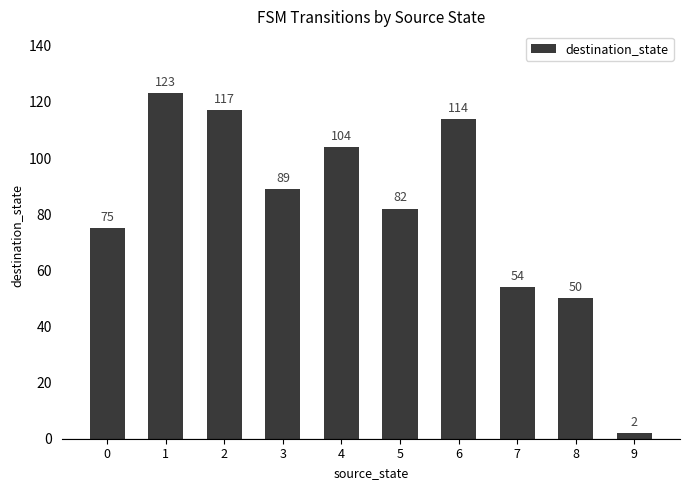

What is the value of the 9th bar from the left?

50